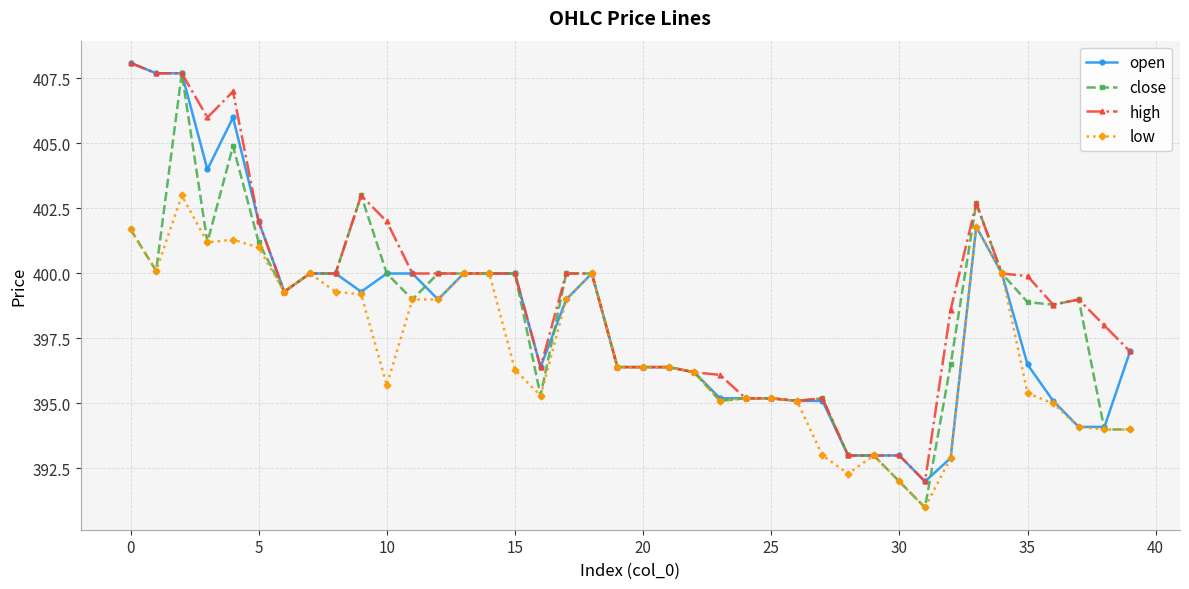

What is the sum of all open values?

15932.2